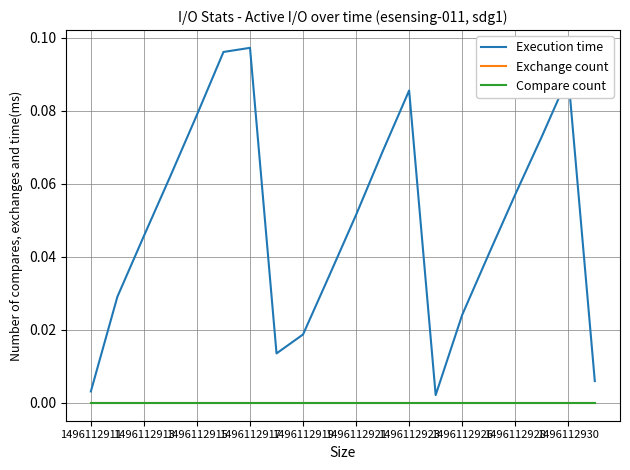

Does the chart display data point markers on the line(s)?

No